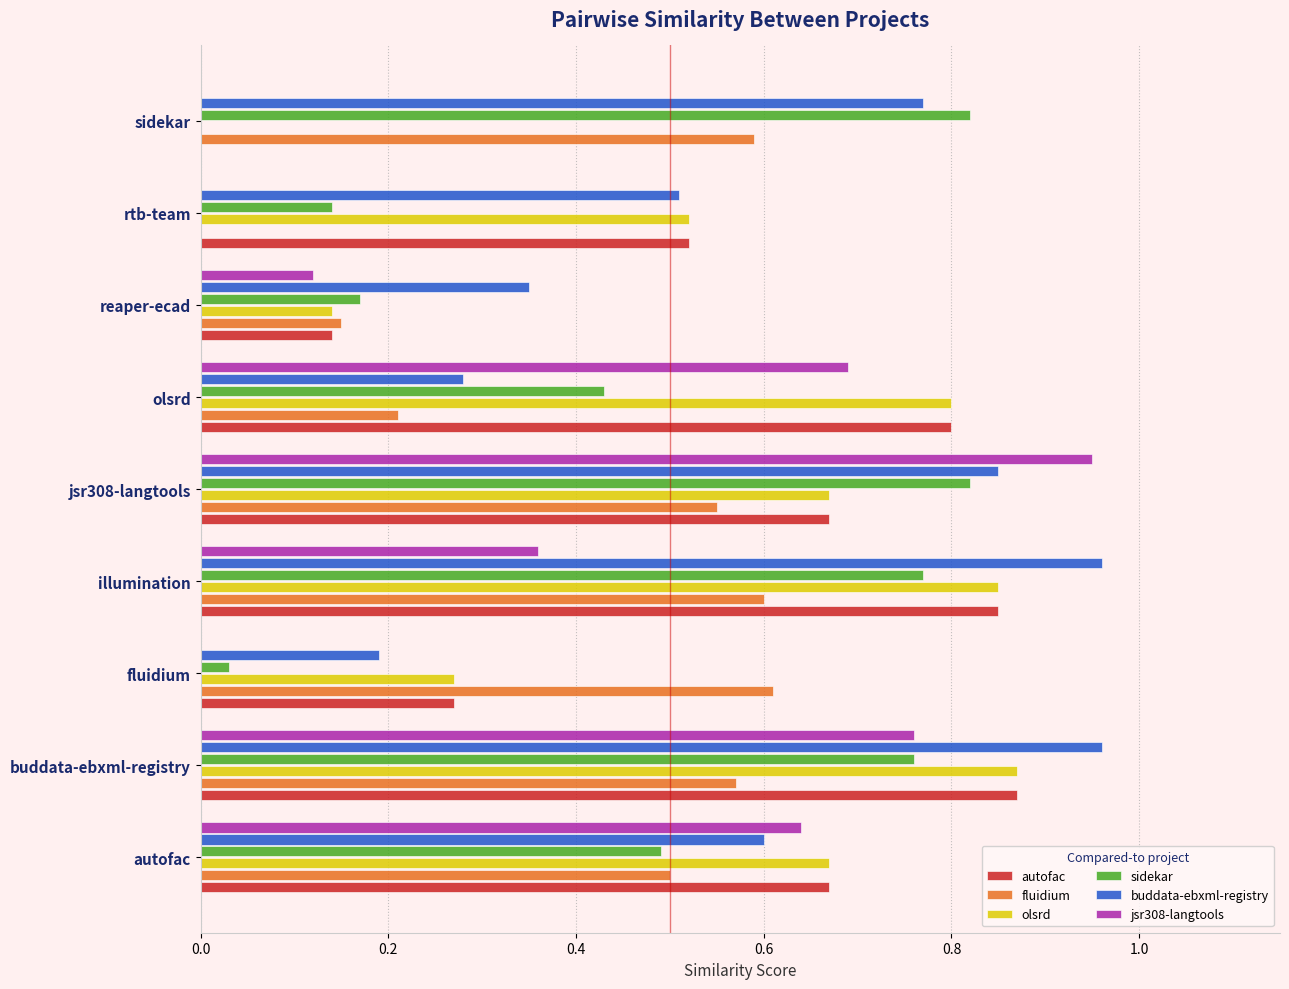

The sidekar series shows 0.0 at reaper-ecad. True or false?

False